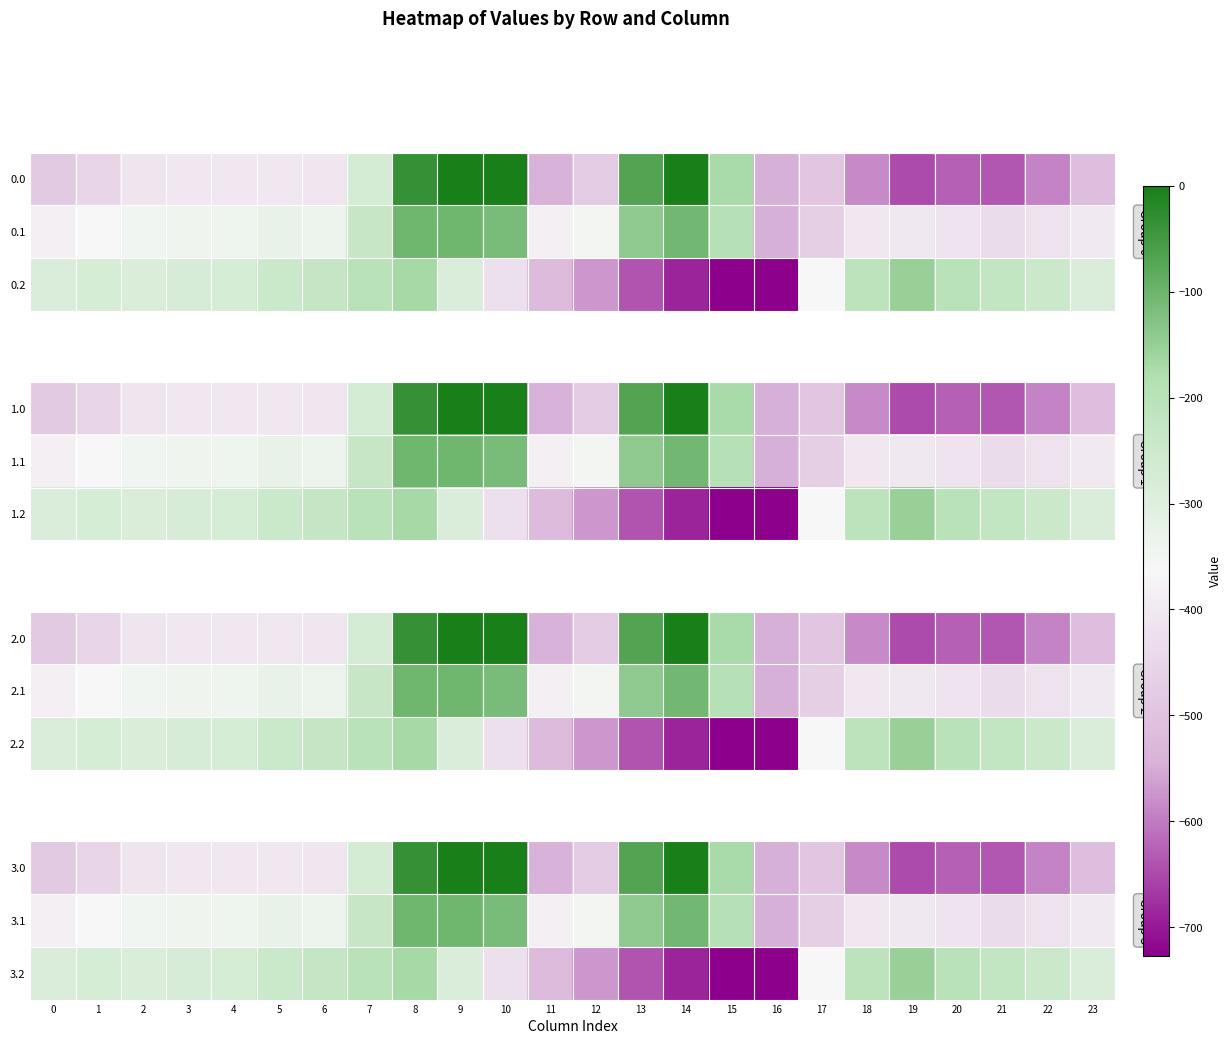

True or false: 3.0 has a value of -477.2 at 12.

True